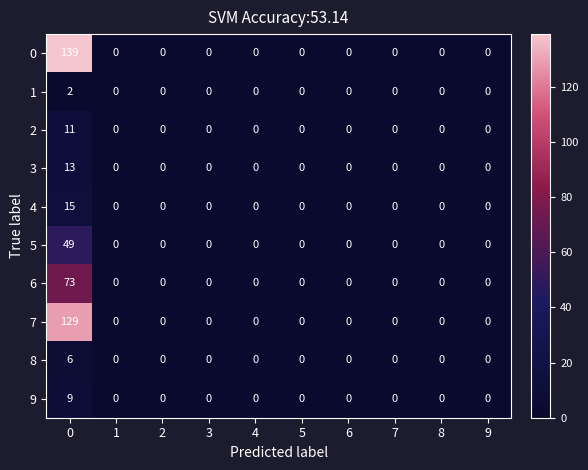

What is the difference between the 3 values at 0 and 5?

13